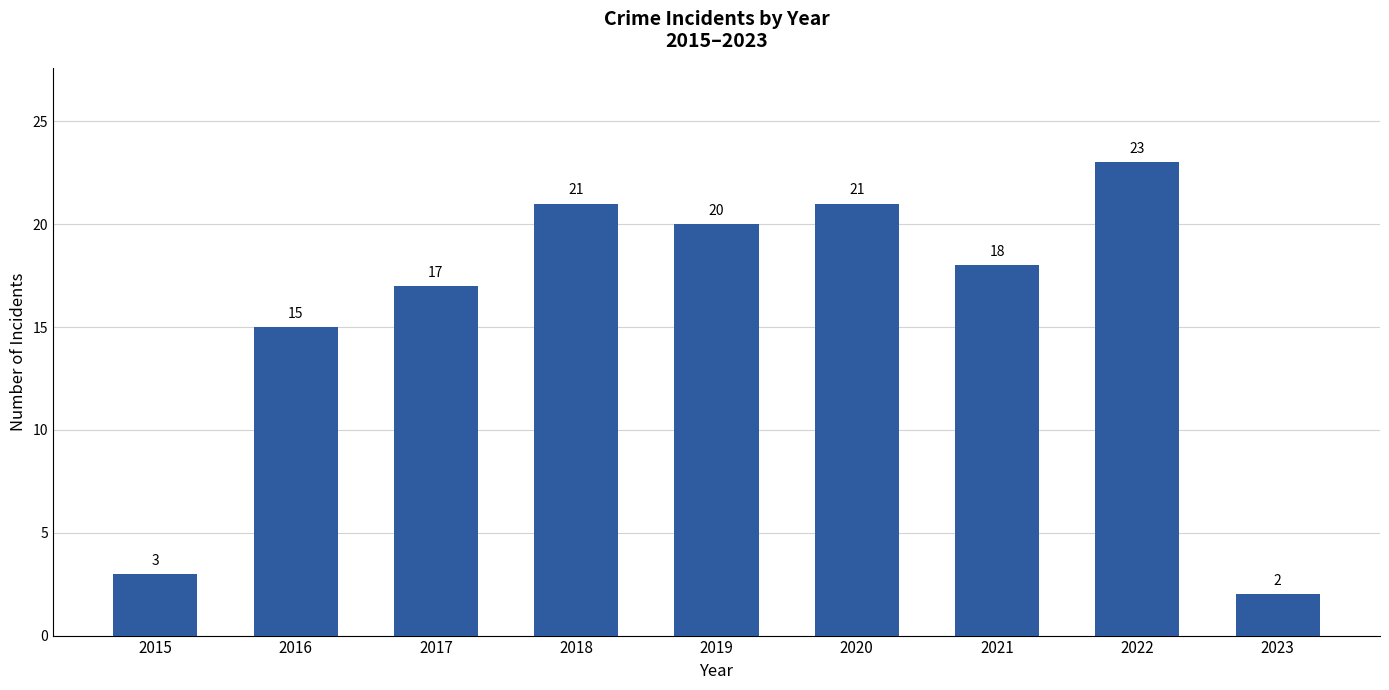

What is the change in value from 2021 to 2022?

+5